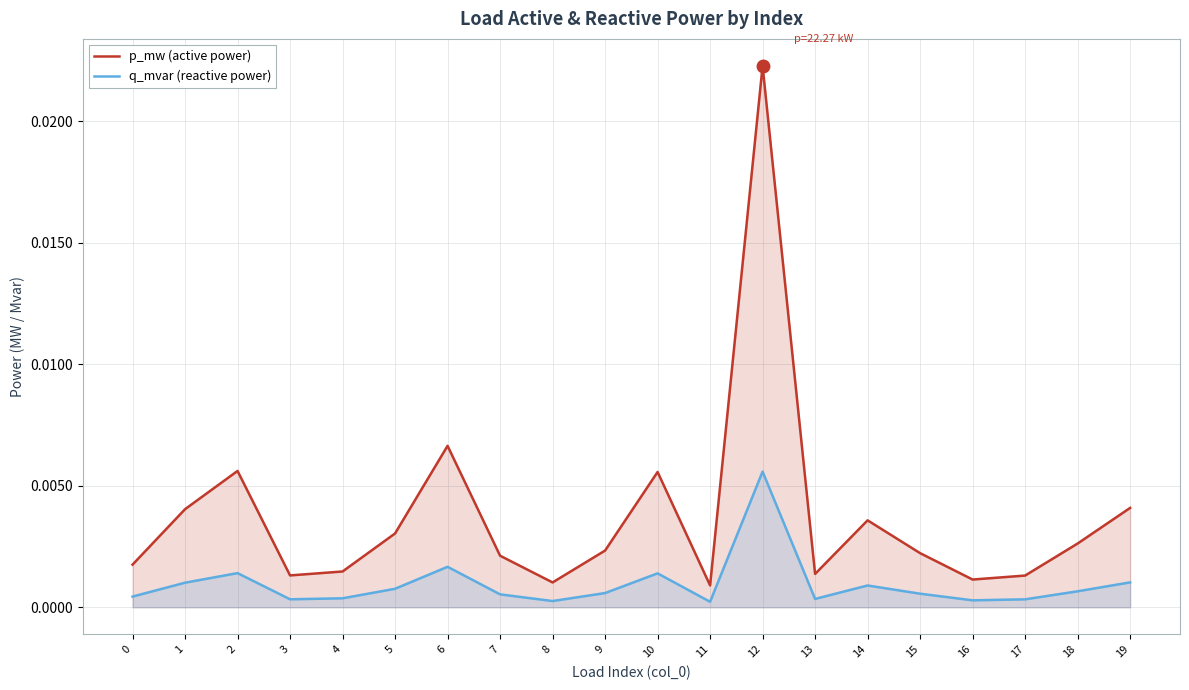

True or false: p_mw (active power) has a value of 0.0 at 0.

True